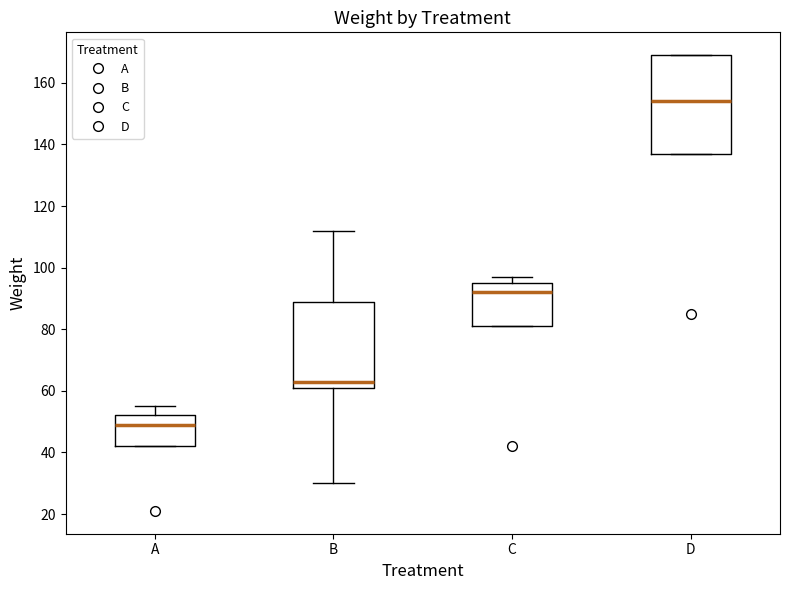

Reading left to right, read every box against the y-axis: the position of its median line, the range the box covers, and the ends of its whiskers. The values are not printed on the chart, so give them approximately, as read against the axis.

A: median 50, box 42 to 52, whiskers 42 to 56
B: median 64, box 62 to 90, whiskers 30 to 112
C: median 92, box 82 to 96, whiskers 82 to 98
D: median 154, box 138 to 170, whiskers 138 to 170